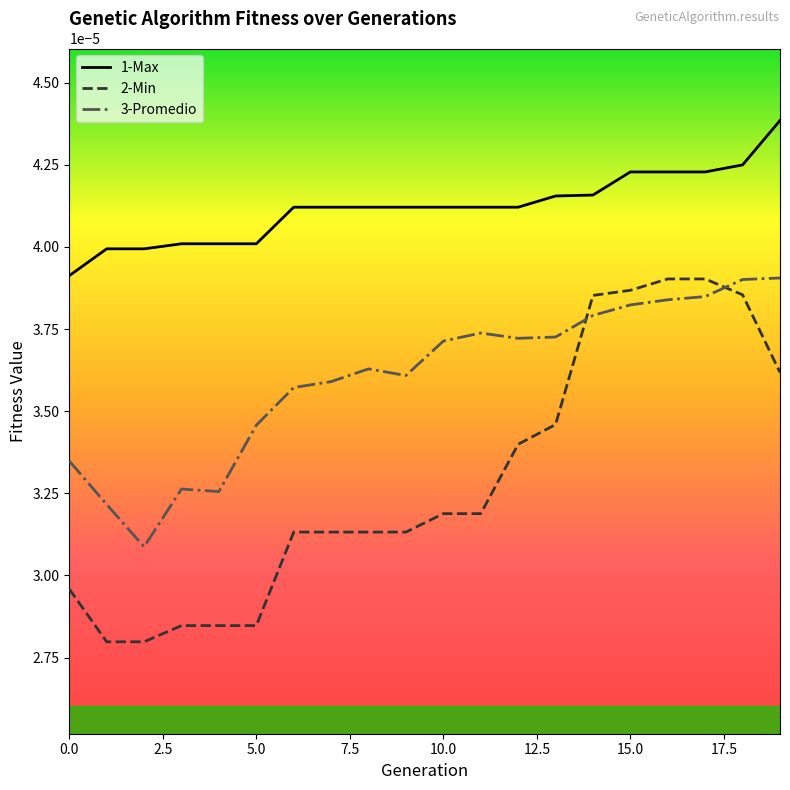

Which series has the widest spread of values?

2-Min